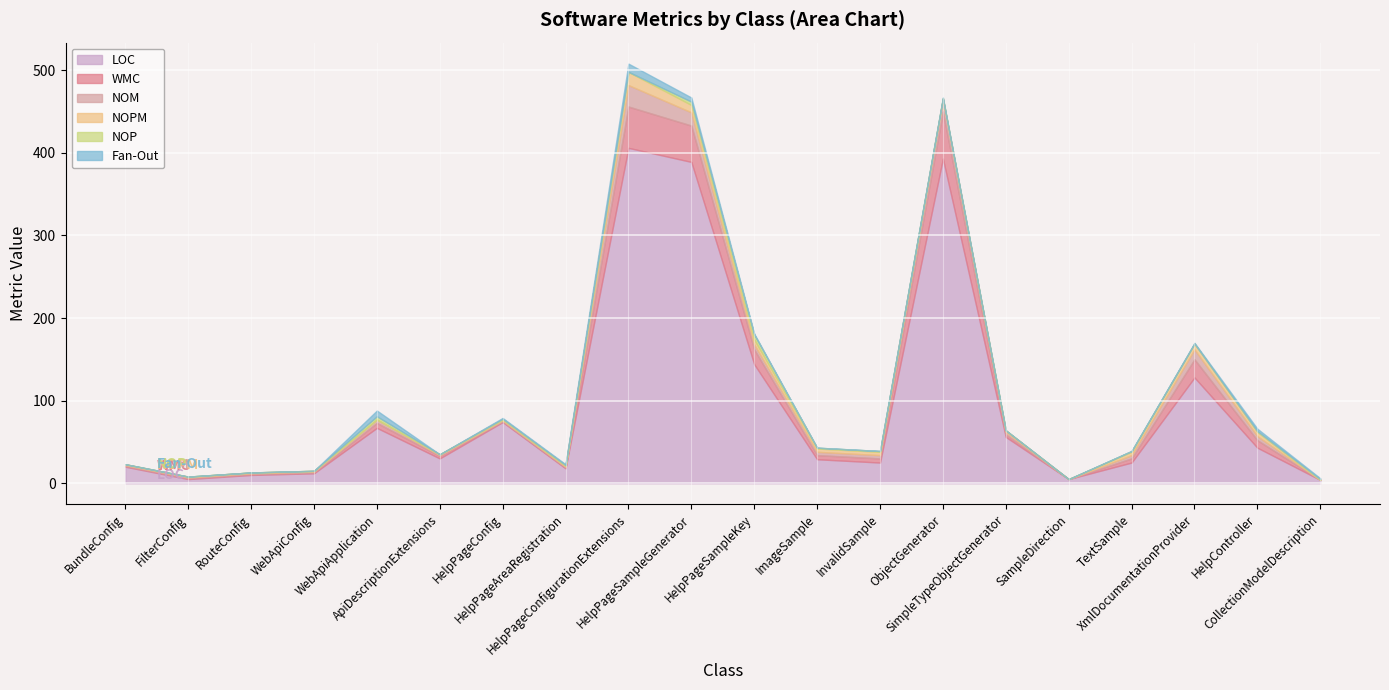

What is the label of the 1st point from the right?

CollectionModelDescription